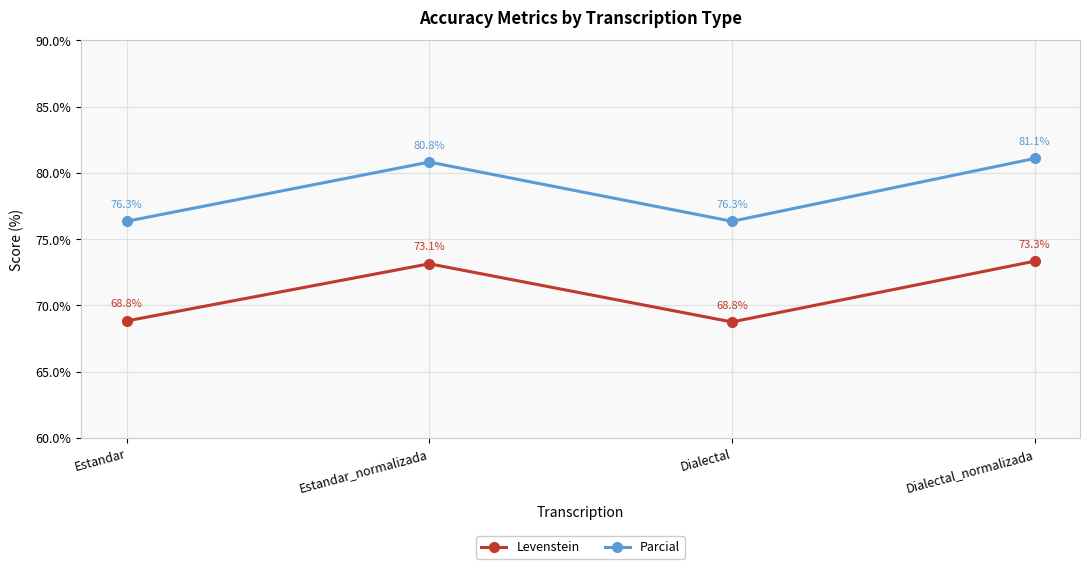

What is the difference between the maximum and minimum values in the Parcial series?

4.7